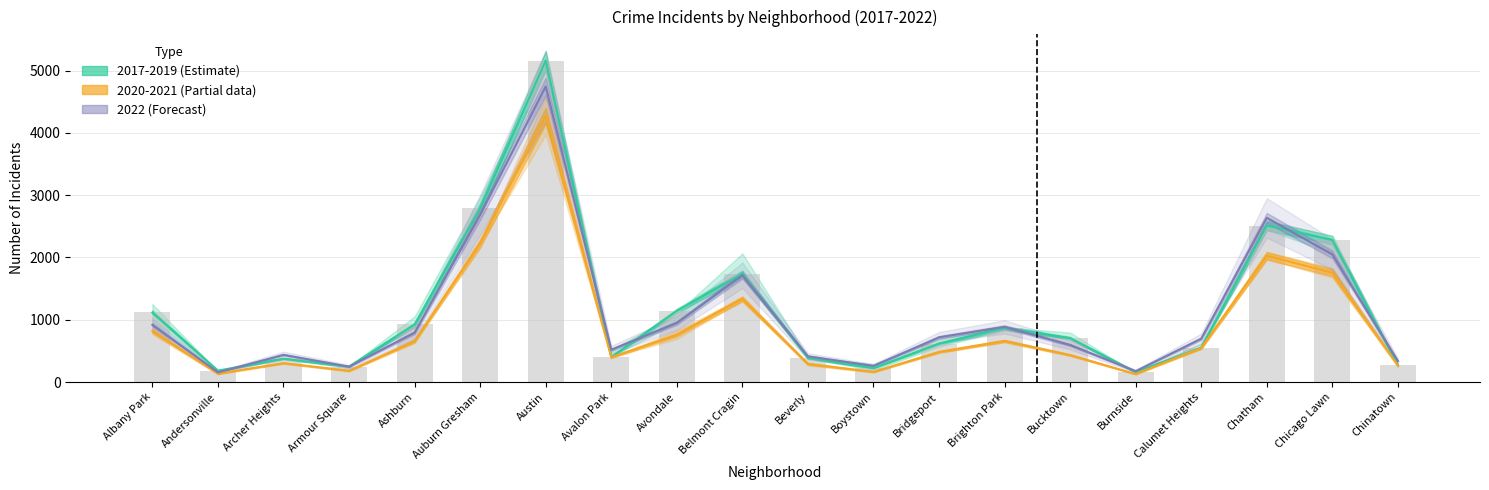

The value of 2020 at Chinatown is 86.1. True or false?

False